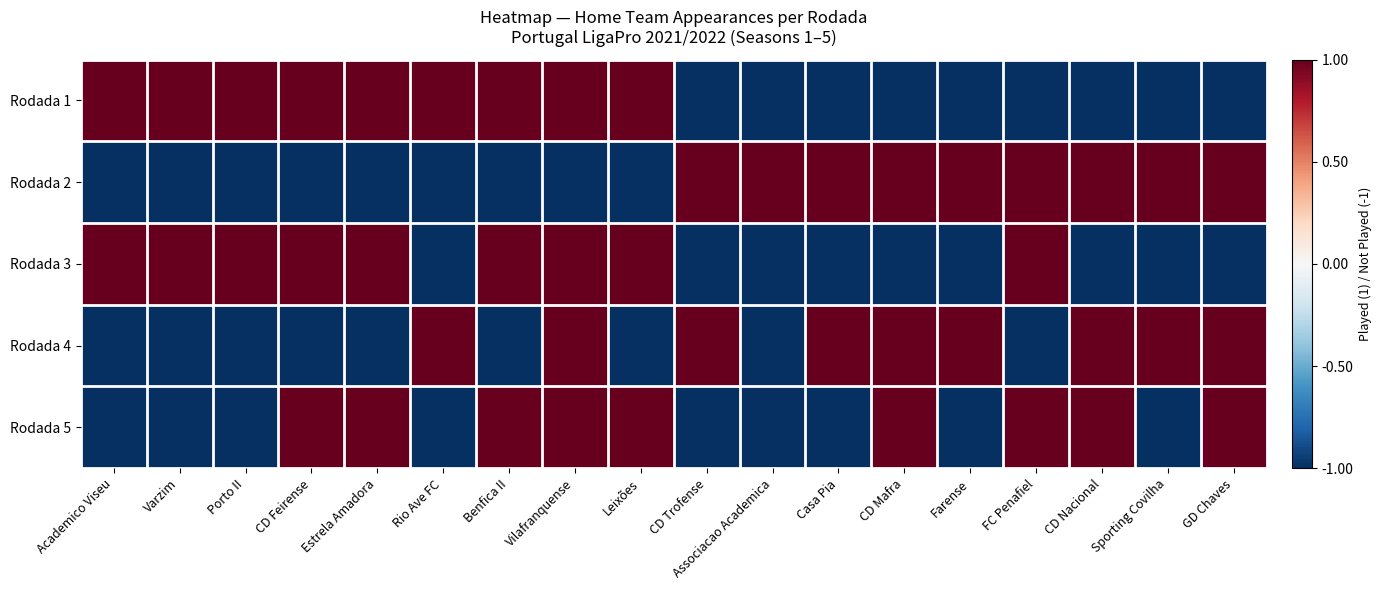

What is the spread (max minus min) of values at CD Nacional?

2